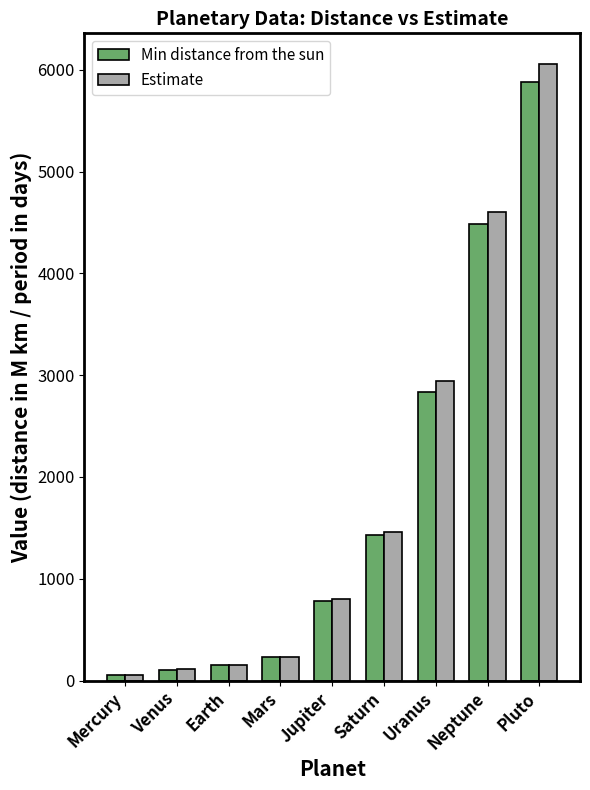

How many values in the Min distance from the sun series exceed 778?

5